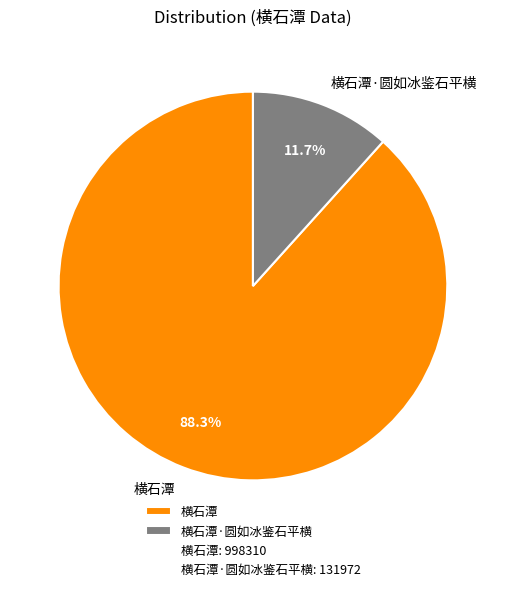

Which category has the smallest portion of the pie?

横石潭·圆如冰鉴石平横